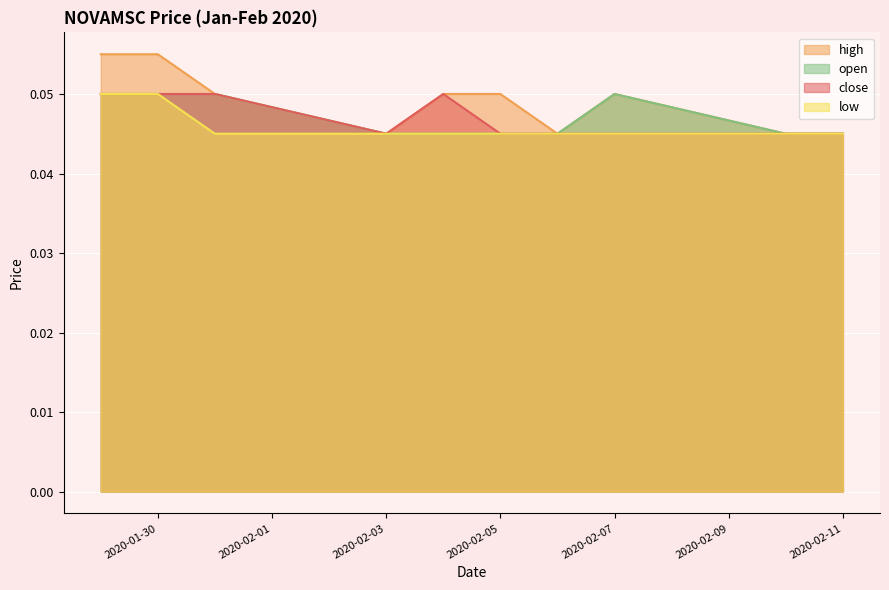

Reading left to right, transcribe all the data shown in this chart.

close: 0.1	0.1	0.1	0.0	0.1	0.0	0.0	0.0	0.0	0.0
high: 0.1	0.1	0.1	0.0	0.1	0.1	0.0	0.1	0.0	0.0
low: 0.1	0.1	0.0	0.0	0.0	0.0	0.0	0.0	0.0	0.0
open: 0.1	0.1	0.1	0.0	0.0	0.0	0.0	0.1	0.0	0.0